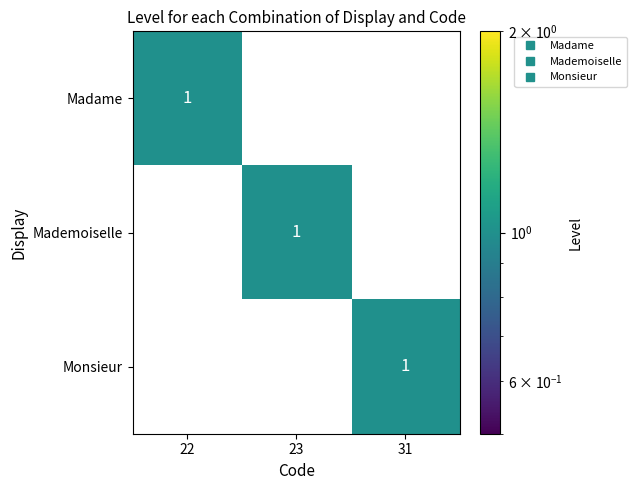

Reading left to right, what are all the values shown in this chart?

Madame: 1	0	0
Mademoiselle: 0	1	0
Monsieur: 0	0	1